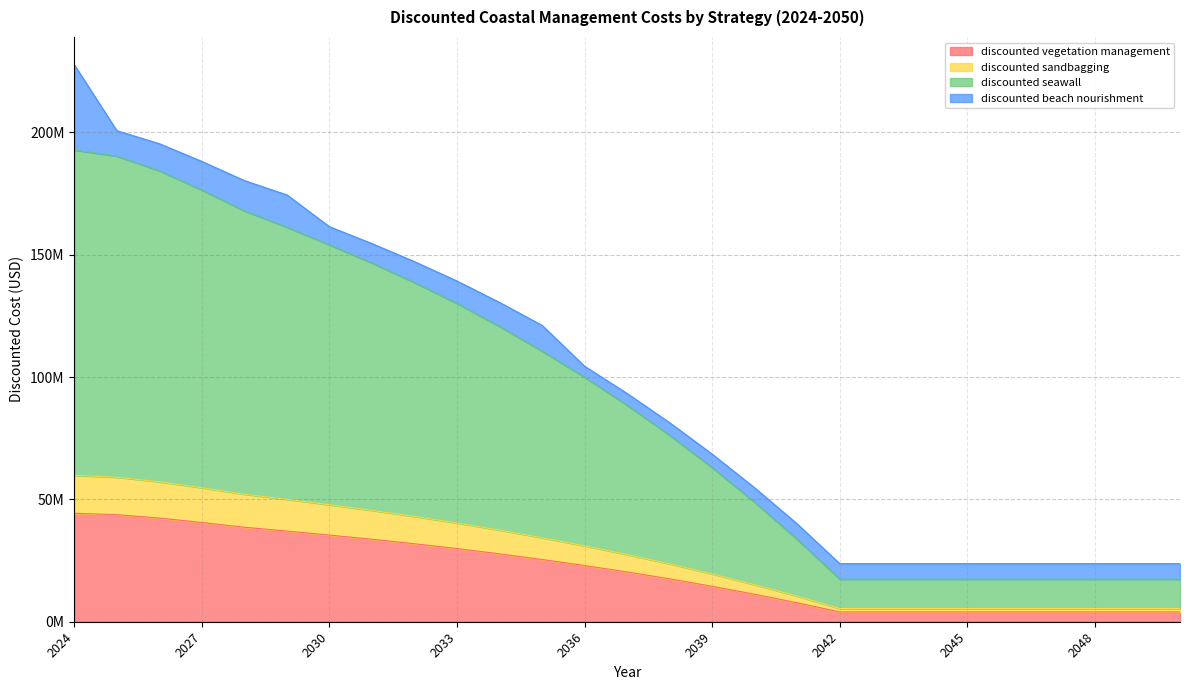

Which category has the highest value in the discounted sandbagging series?

2024